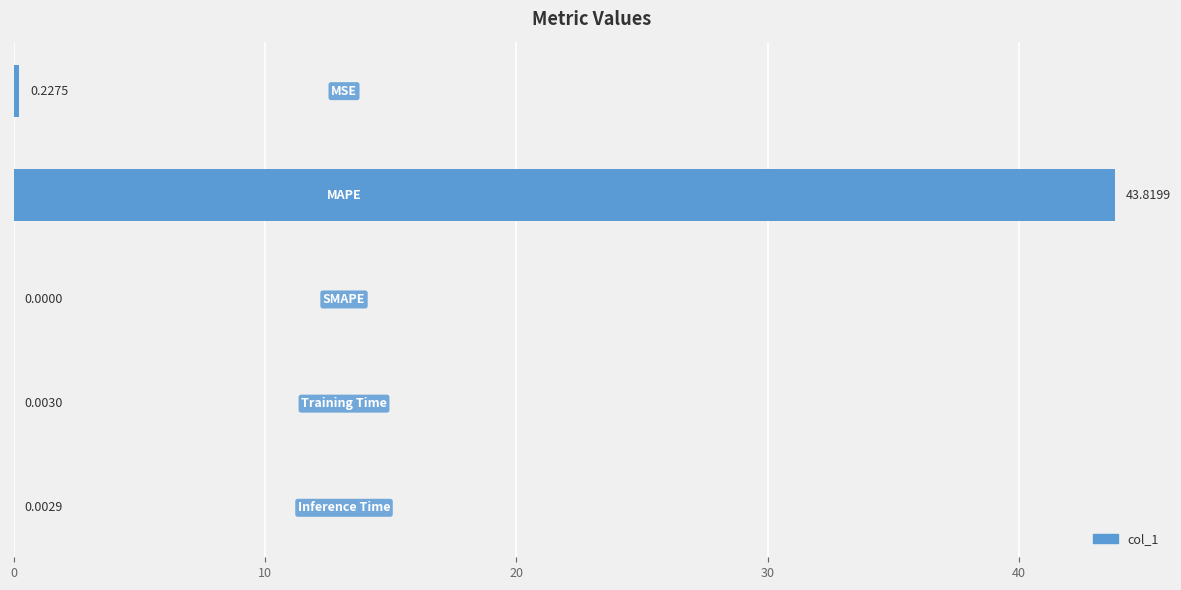

What is the sum of all values?

44.1